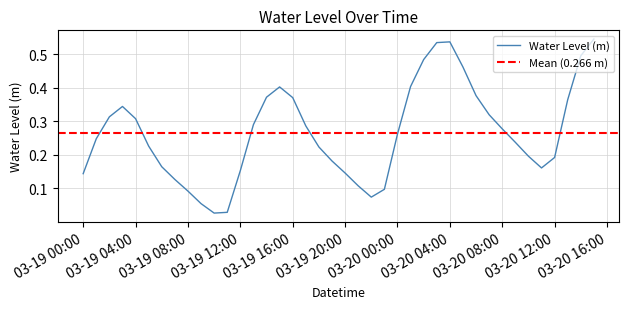

True or false: there are more than 0 points higher than both neighbors.

True